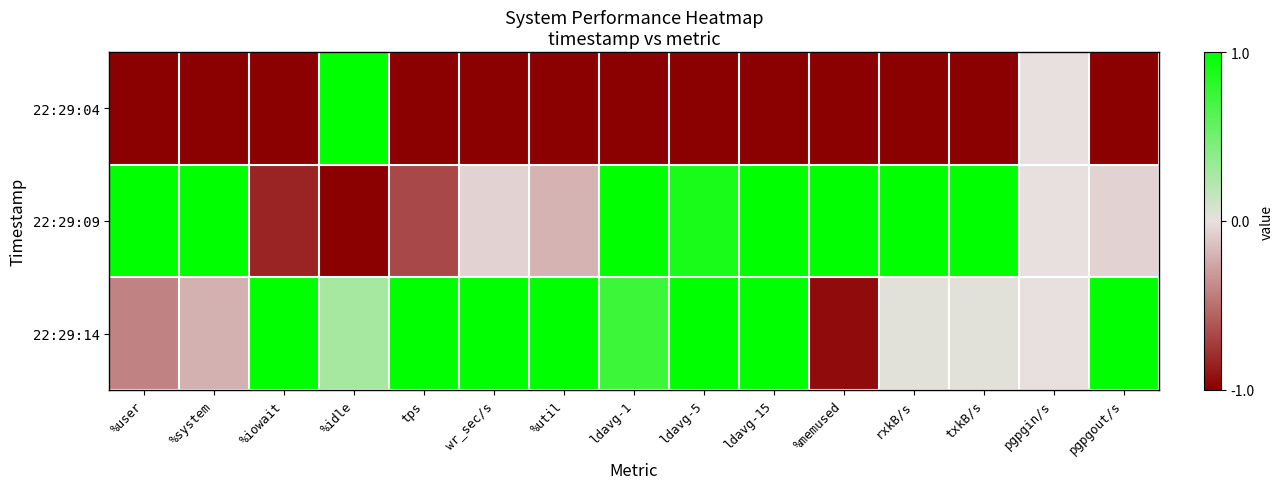

Rank the series at rxkB/s from highest to lowest value.

22:29:09, 22:29:14, 22:29:04